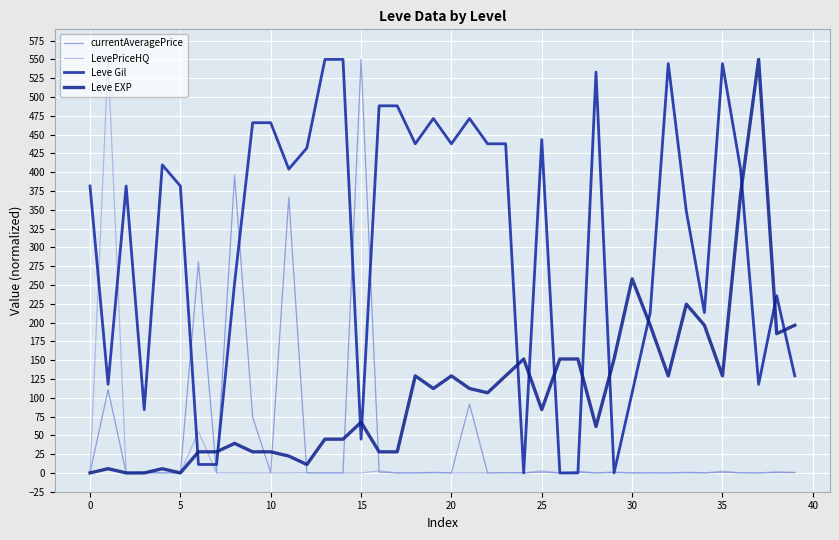

What is the value of the currentAveragePrice point at the 20th from the left?

0.8